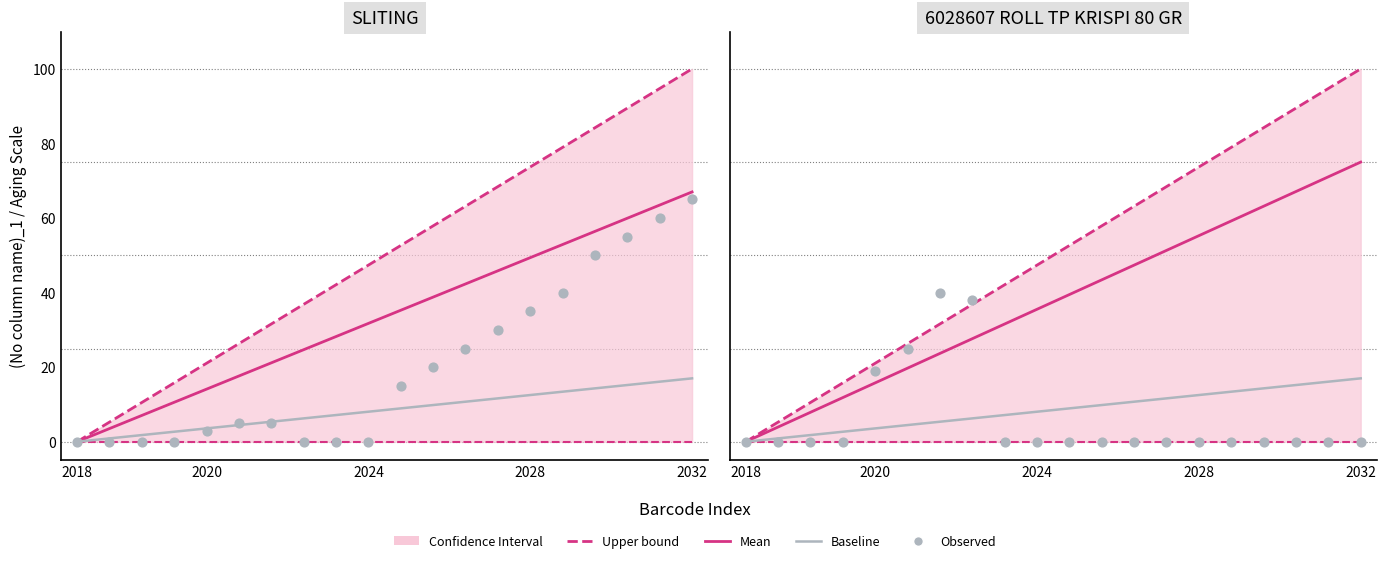

Which series reaches the minimum Y coordinate?

Upper bound